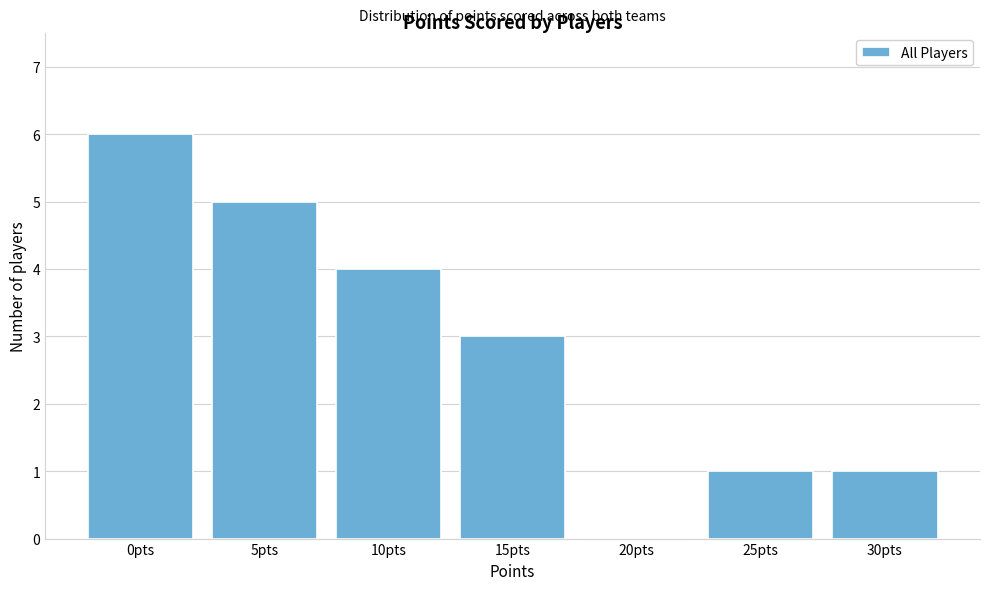

Reading left to right, what are all the values shown in this chart?

0pts=6	5pts=5	10pts=4	15pts=3	20pts=0	25pts=1	30pts=1